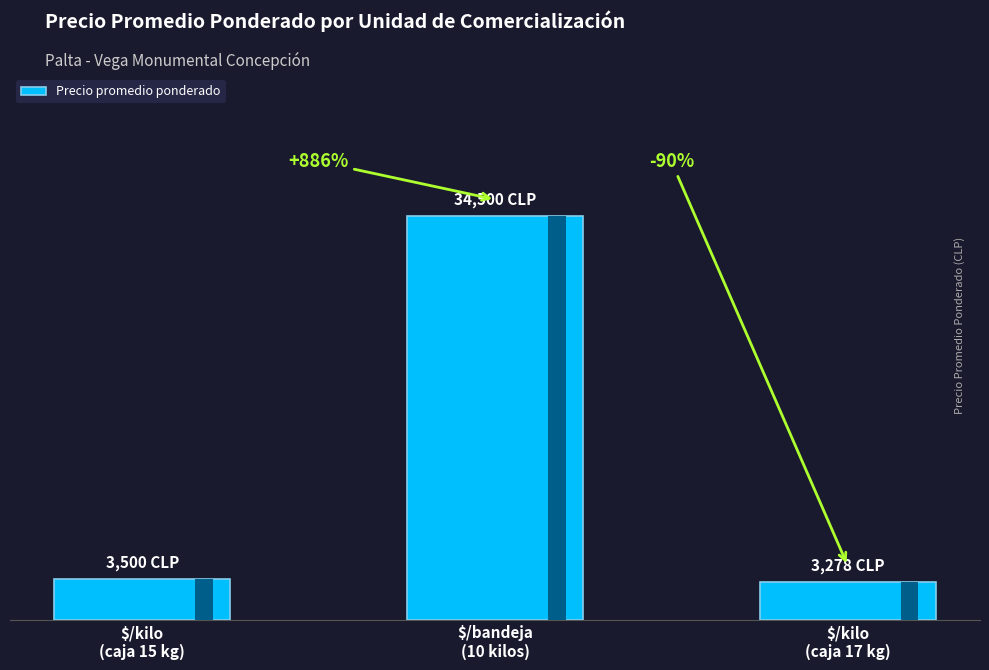

What is the label of the 1st bar from the right?

$/kilo
(caja 17 kg)